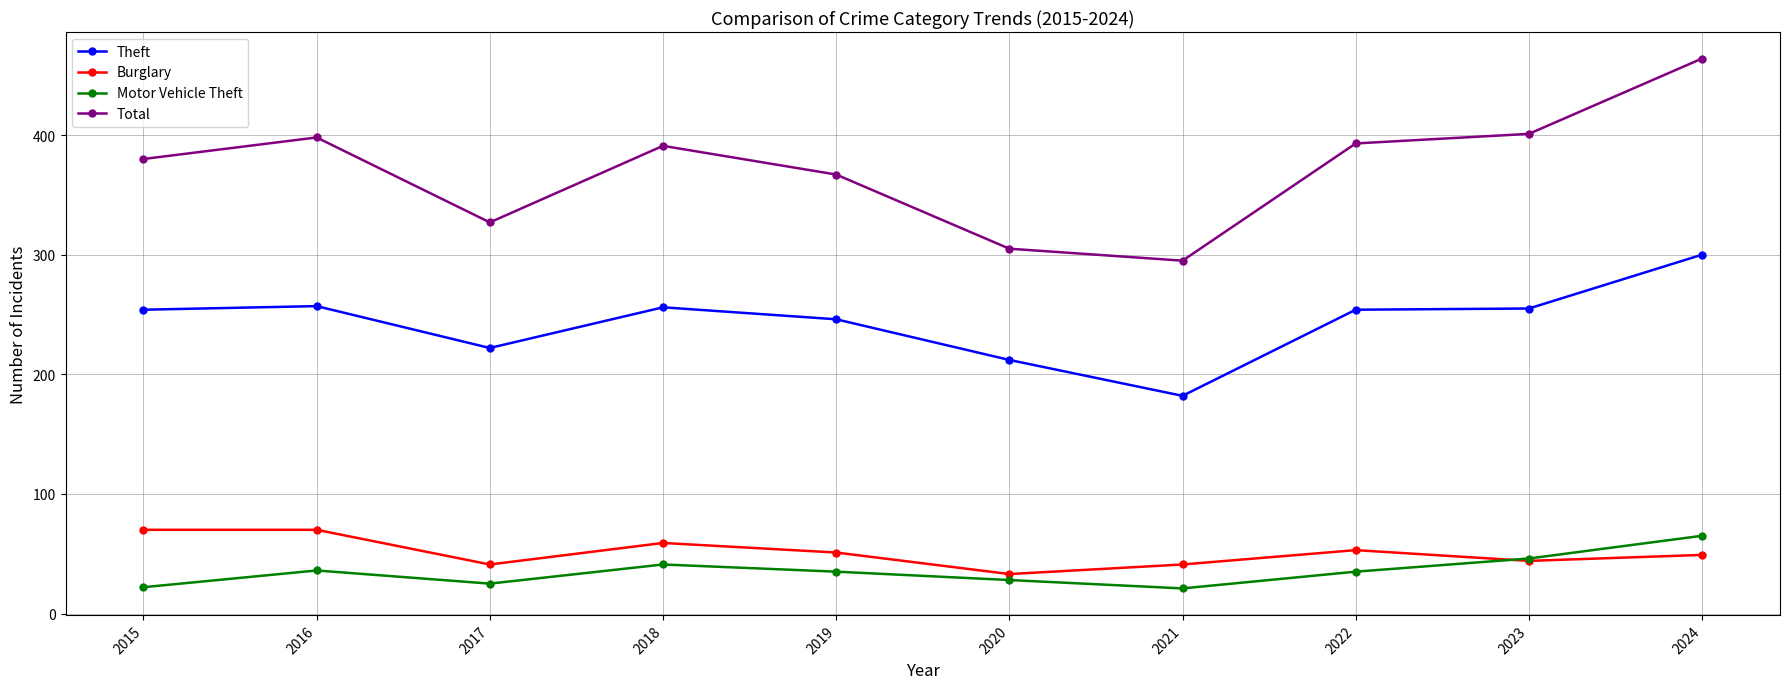

True or false: Motor Vehicle Theft has more than 0 interior local peaks.

True